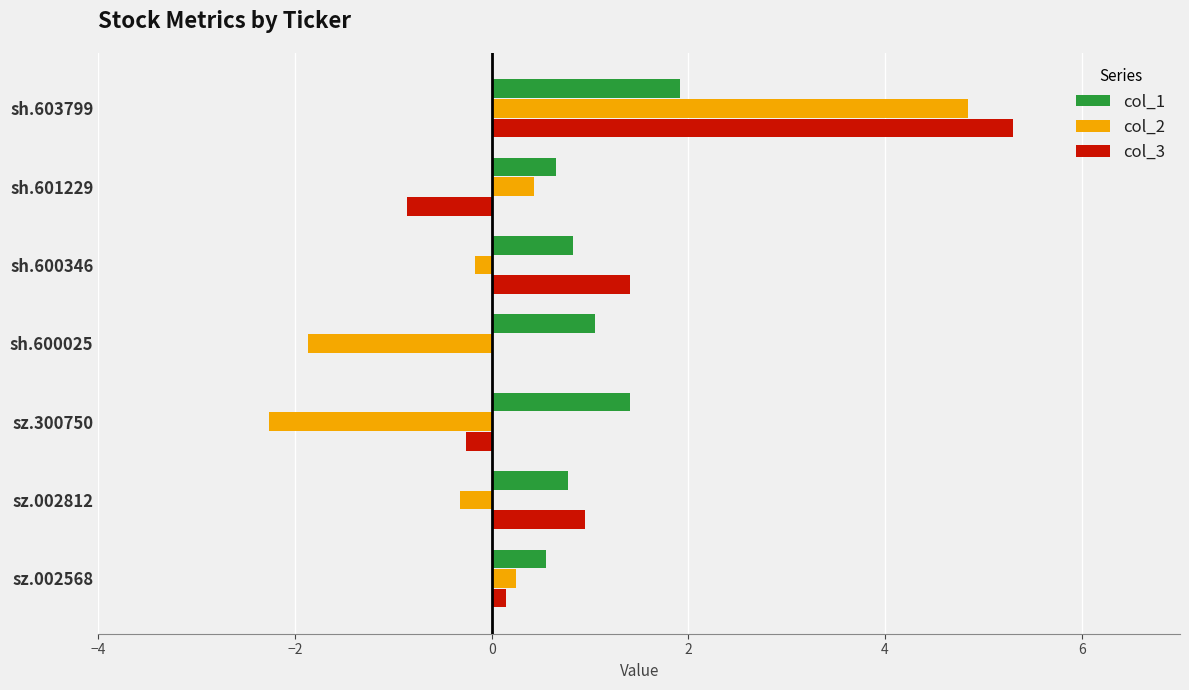

Which series changed the most between sh.603799 and sz.002812?

col_2